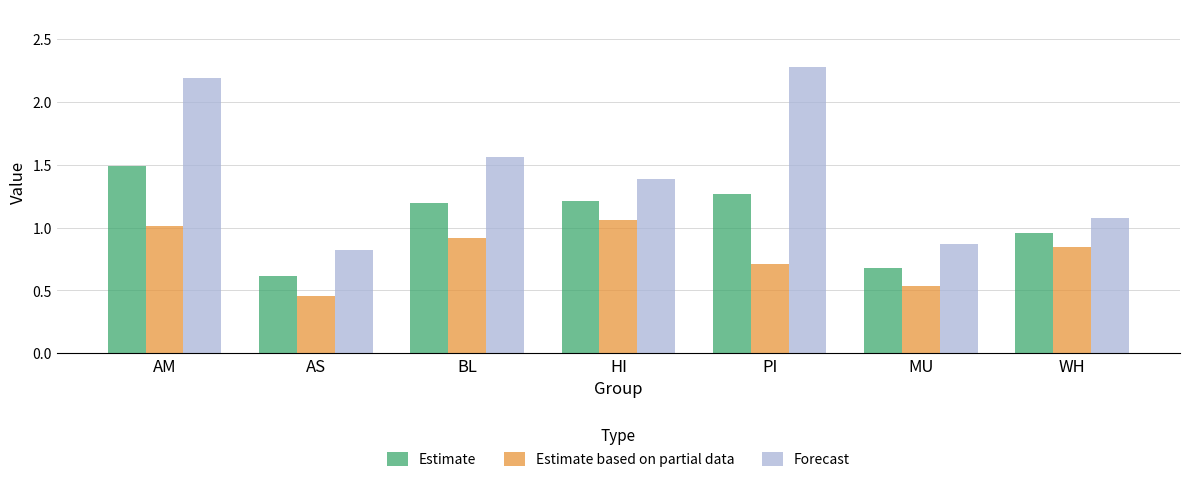

What position from the left is PI?

5